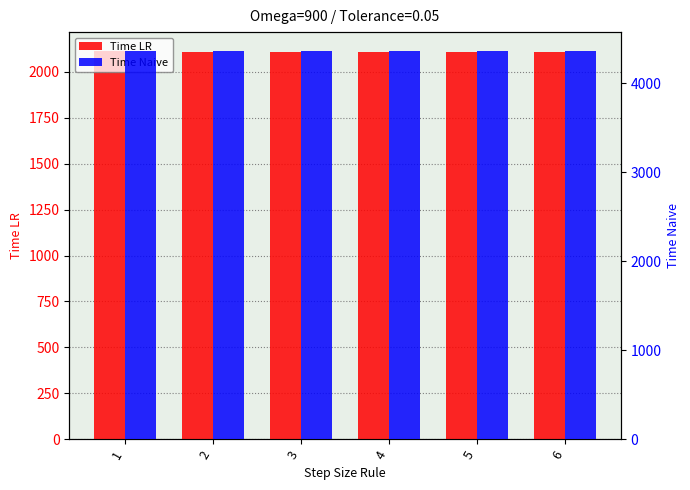

Rank the series by their maximum value, from lowest to highest.

Time LR, Time Naive